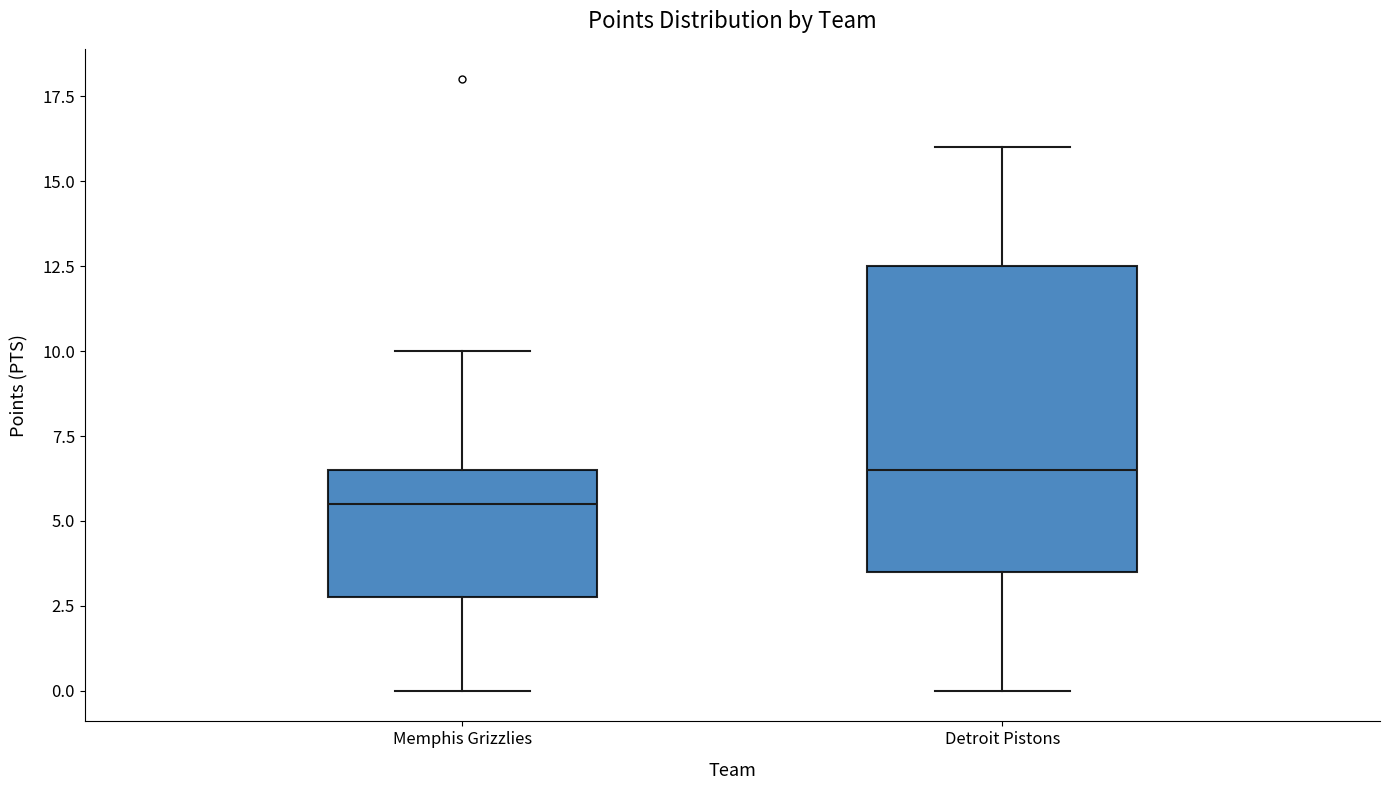

Reading left to right, read every box against the y-axis: the position of its median line, the range the box covers, and the ends of its whiskers. The values are not printed on the chart, so give them approximately, as read against the axis.

Memphis Grizzlies: median 5.5, box 3.0 to 6.5, whiskers 0.0 to 10.0
Detroit Pistons: median 6.5, box 3.5 to 12.5, whiskers 0.0 to 16.0